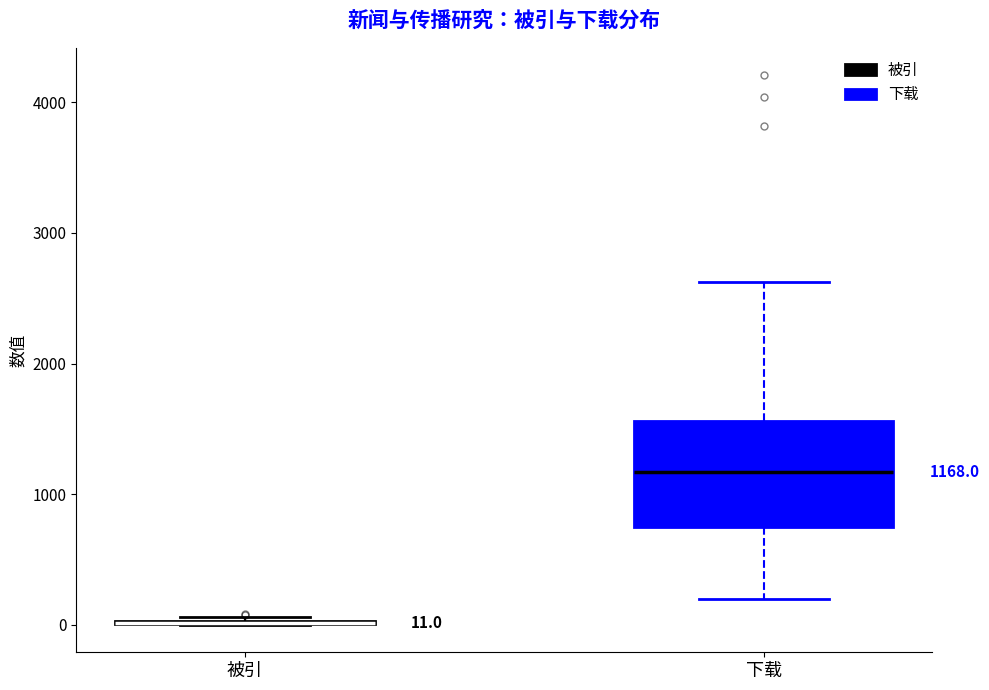

Which box is the tallest, from its lower edge to its upper edge?

下载